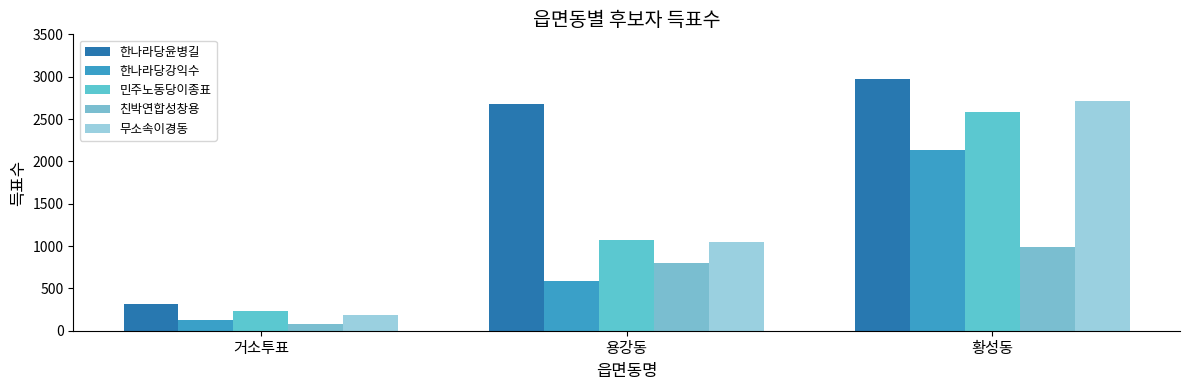

What is the highest value of the 한나라당윤병길 series?

2970